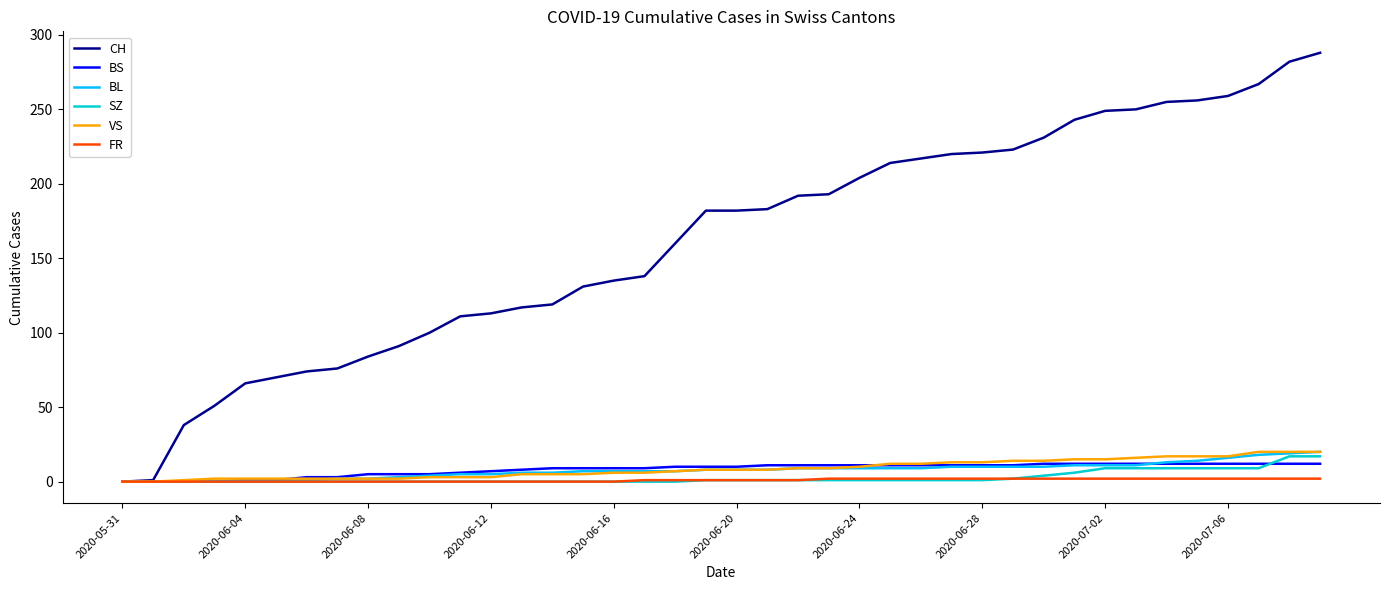

Which series has the largest total across all categories?

CH